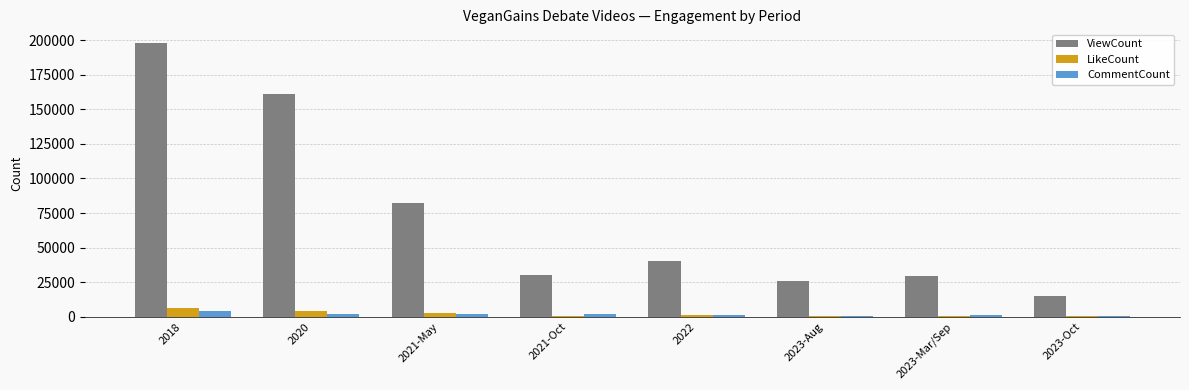

Is the value of ViewCount at 2022 greater than the value of CommentCount at 2021-May?

Yes